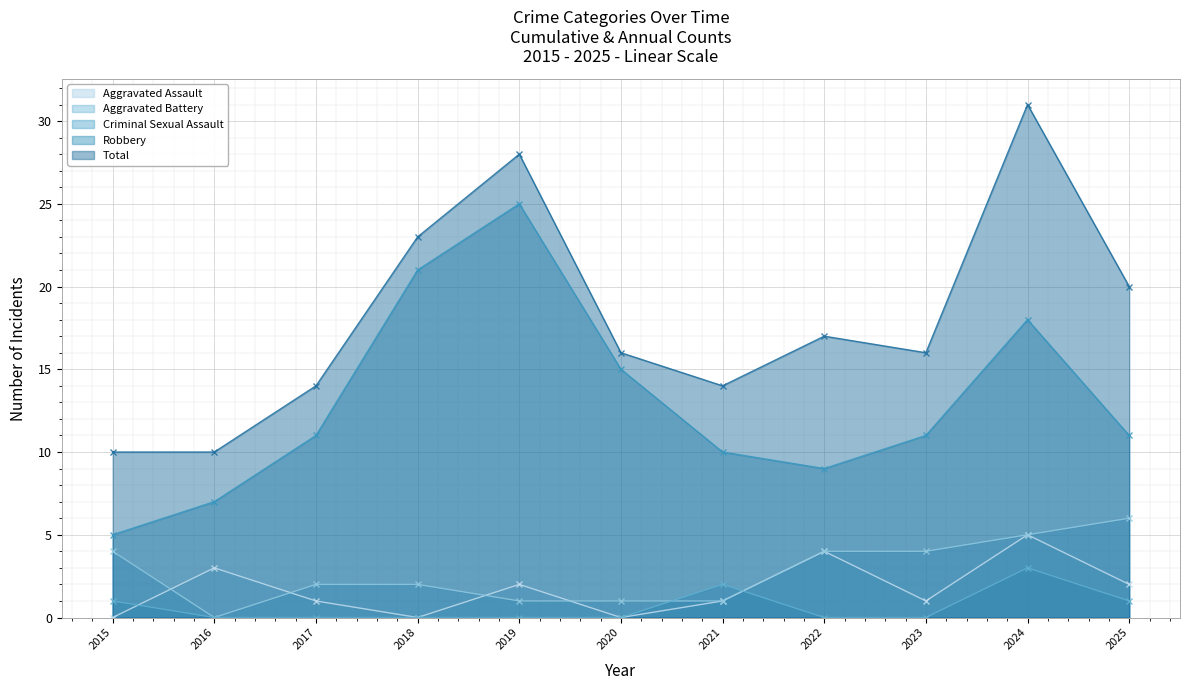

How many Aggravated Battery values are between 1 and 4?

8